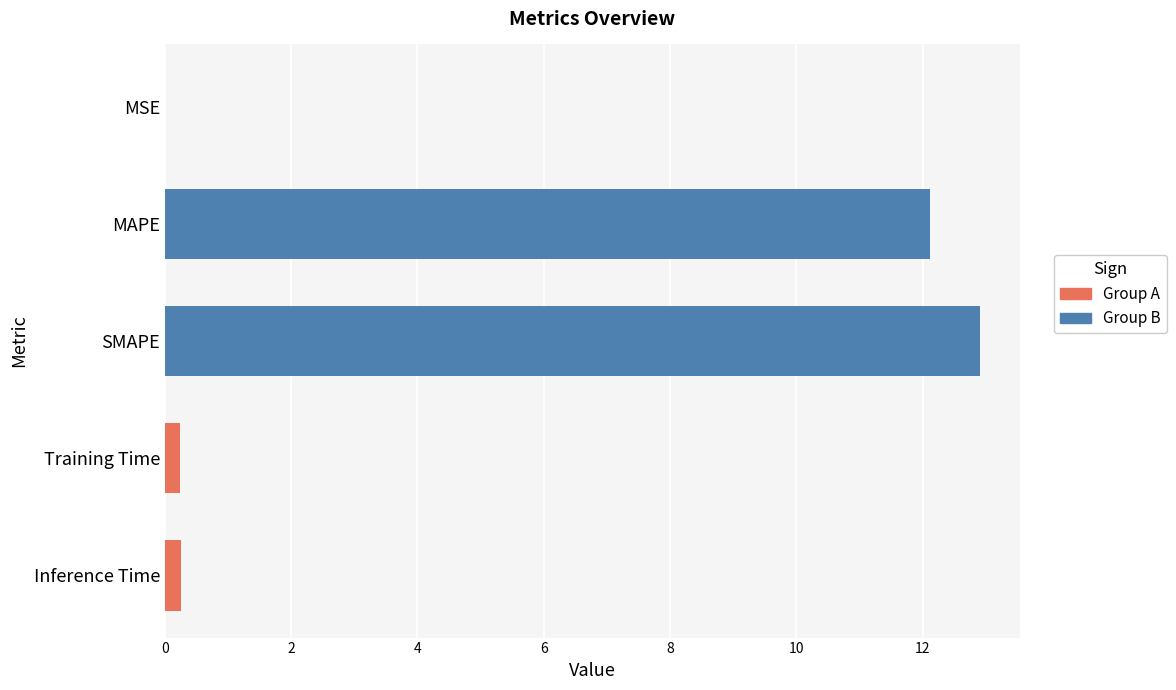

Is it true that the value at MAPE is 20.0?

False